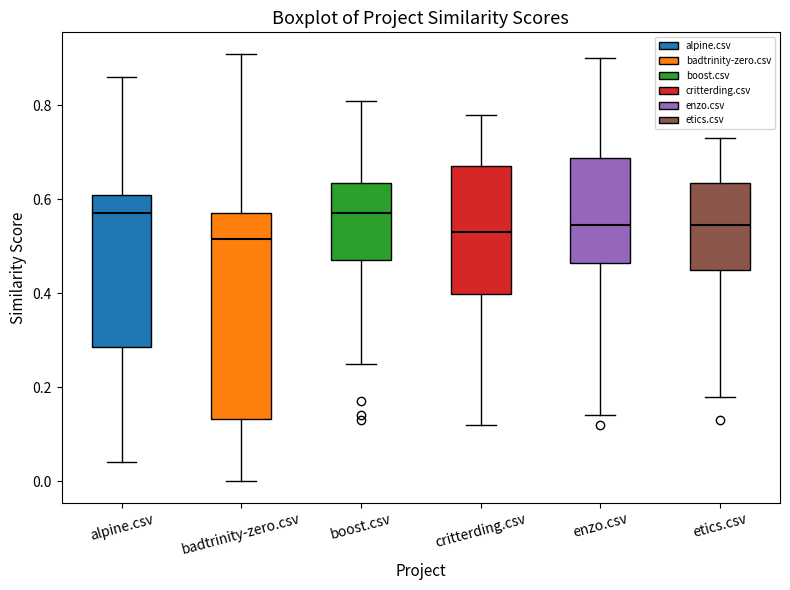

Which box is the tallest, from its lower edge to its upper edge?

badtrinity-zero.csv